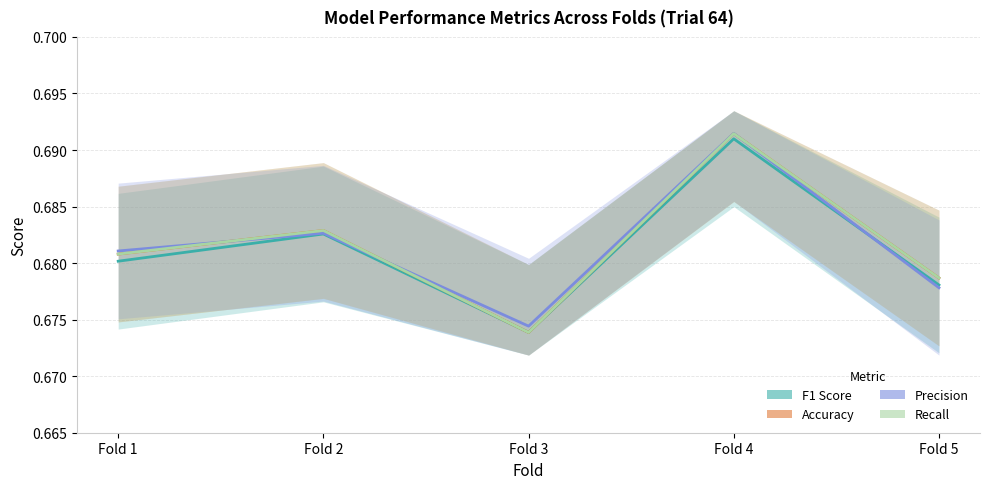

True or false: Accuracy and Recall intersect in this chart.

False